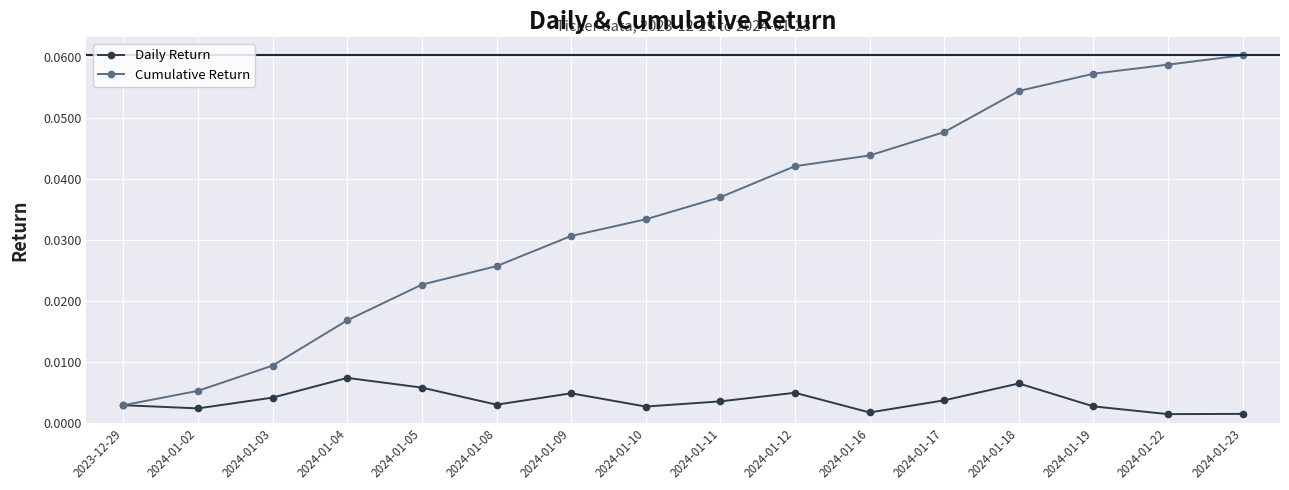

Which series has the widest spread of values?

Cumulative Return